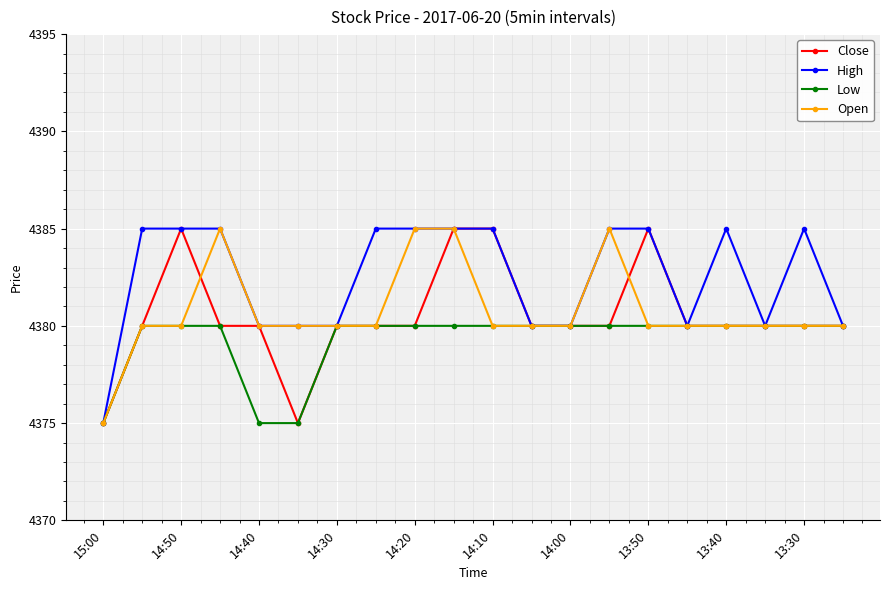

At how many categories does at least one series exceed 4383?

11